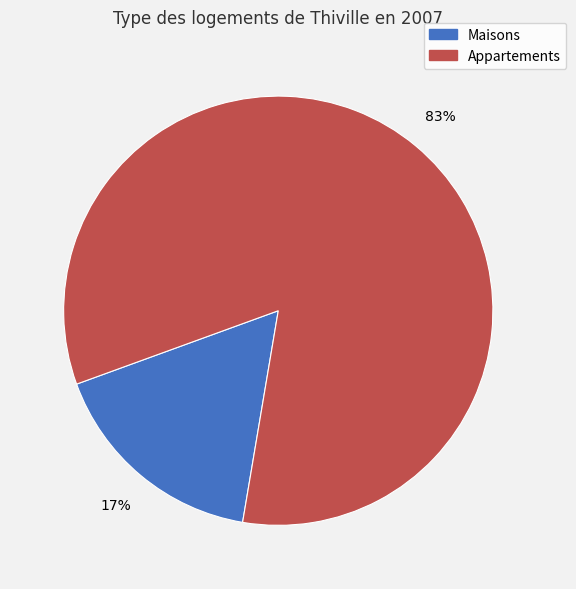

Rank the categories by value from highest to lowest.

Appartements, Maisons